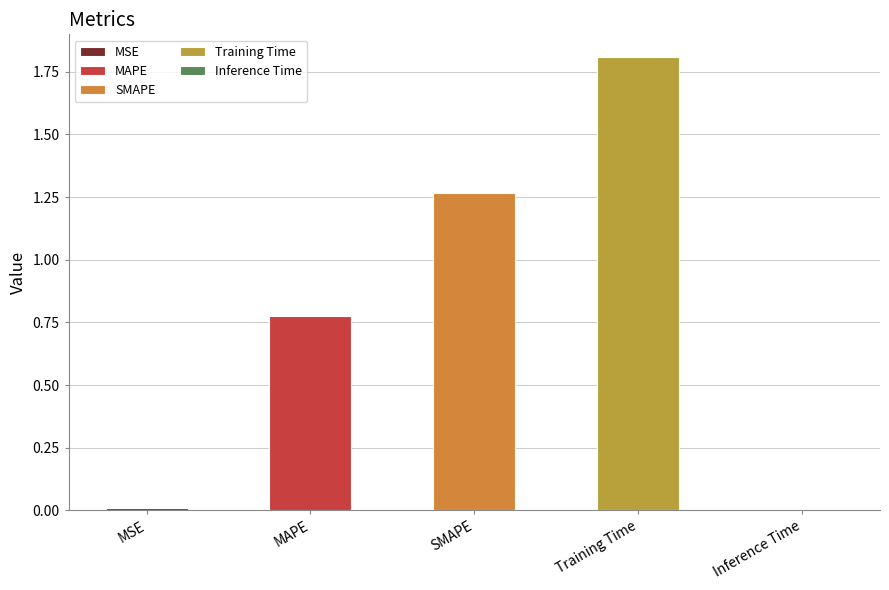

The value at Inference Time is 0.0. True or false?

False